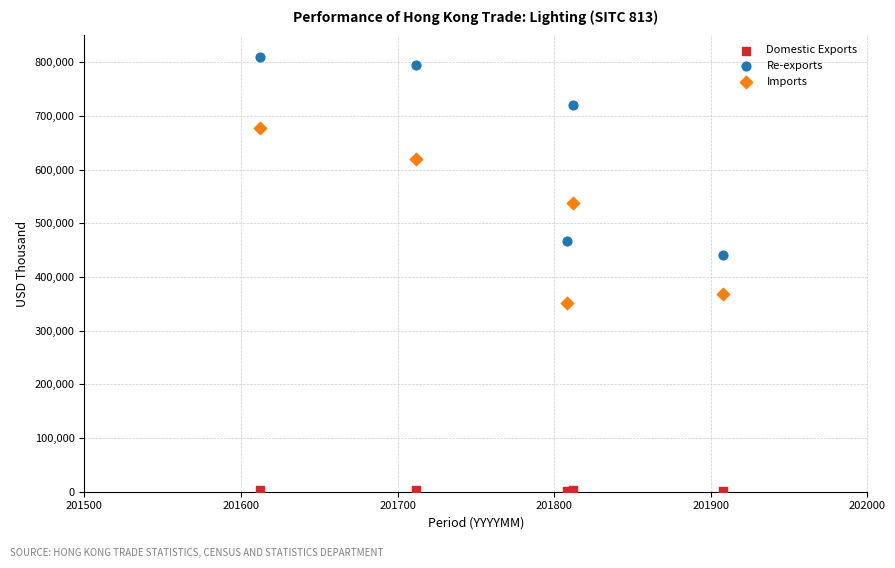

Which series contains the lowest Y value?

Domestic Exports